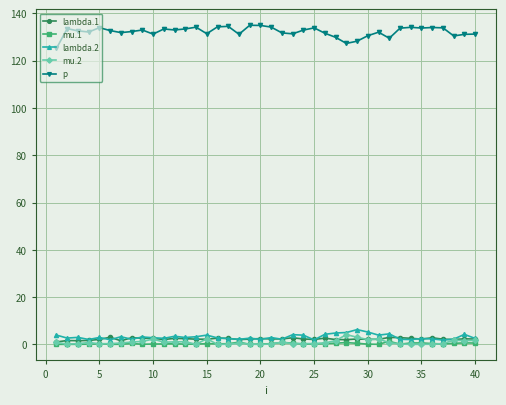

What is the difference between the second highest and second lowest values in the mu.2 series?

3.0